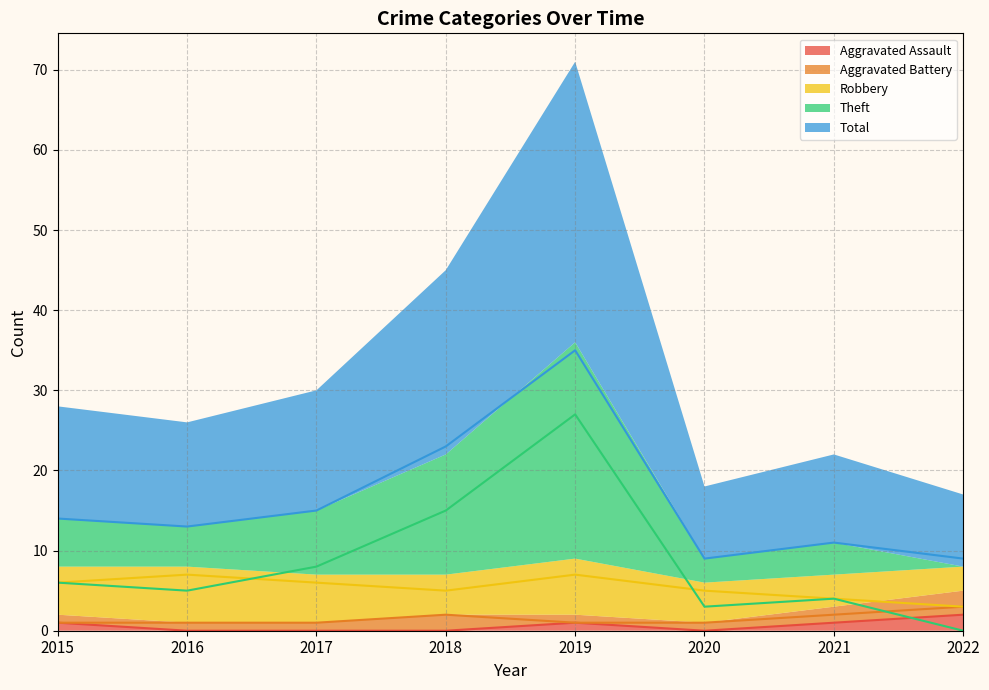

Which series has the largest range (max minus min)?

Theft